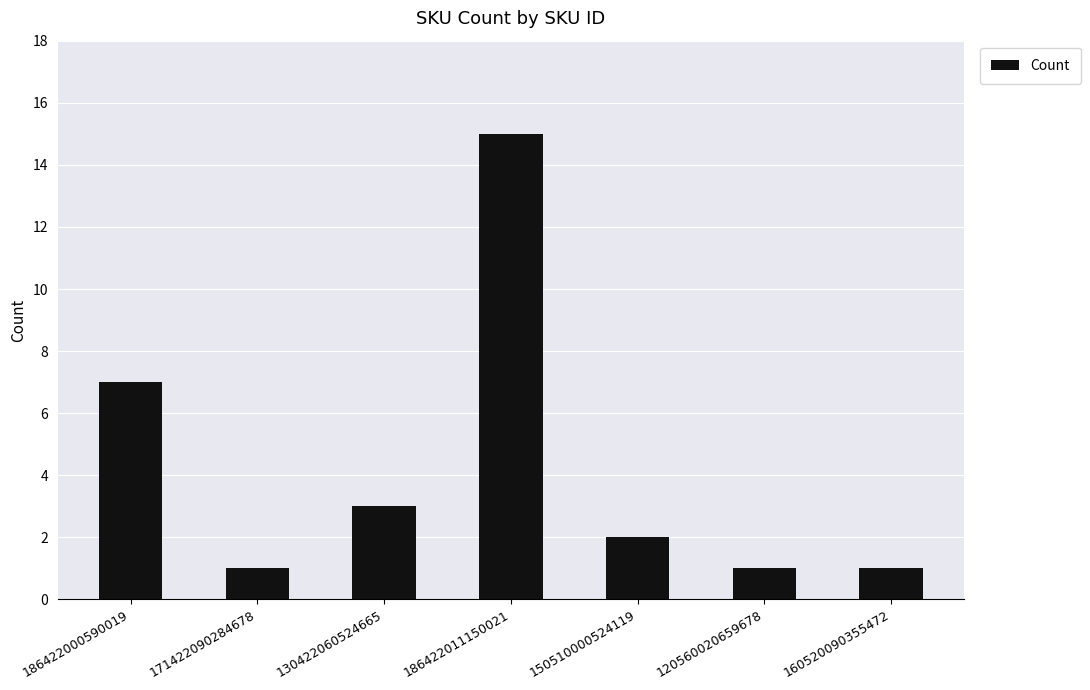

At which label does the data first exceed 2?

186422000590019